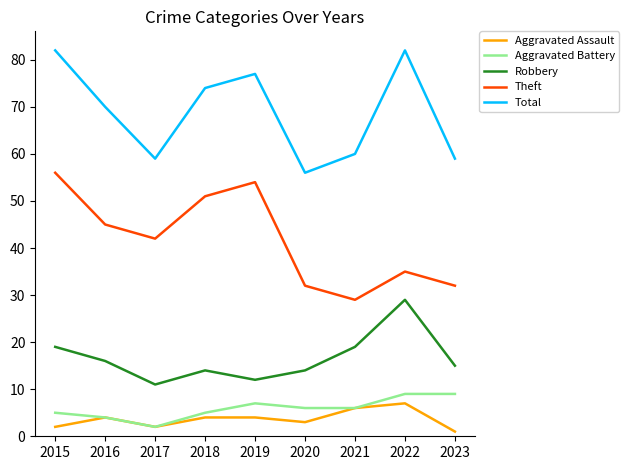

What is the maximum value for Robbery?

29